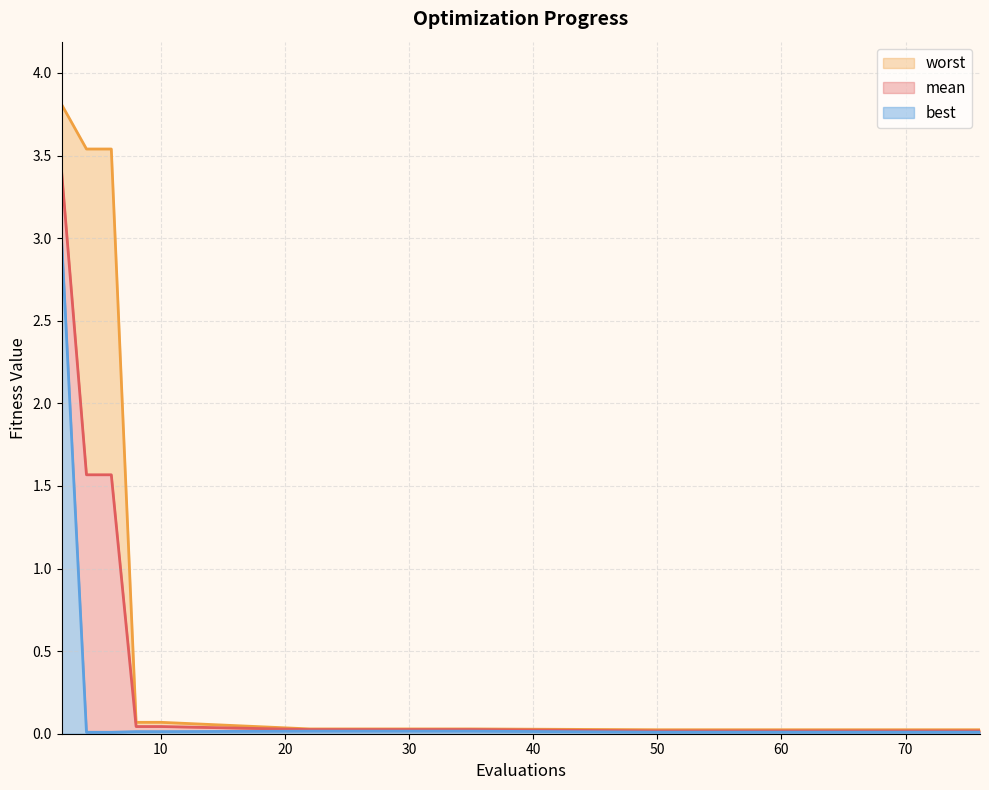

The best series shows 0.0 at 35. True or false?

False